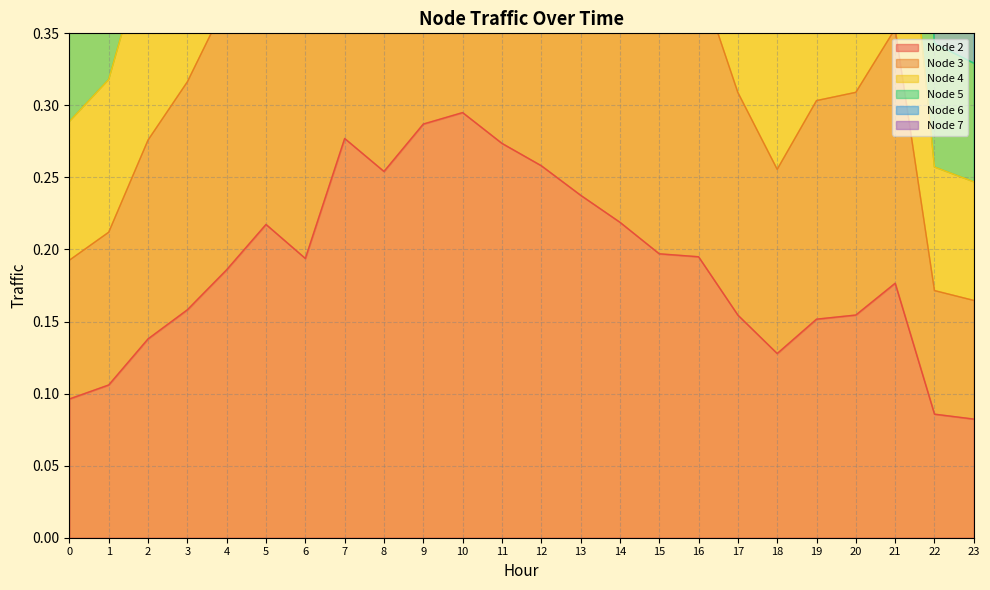

Where is Node 7 nearest to the value 0?

23